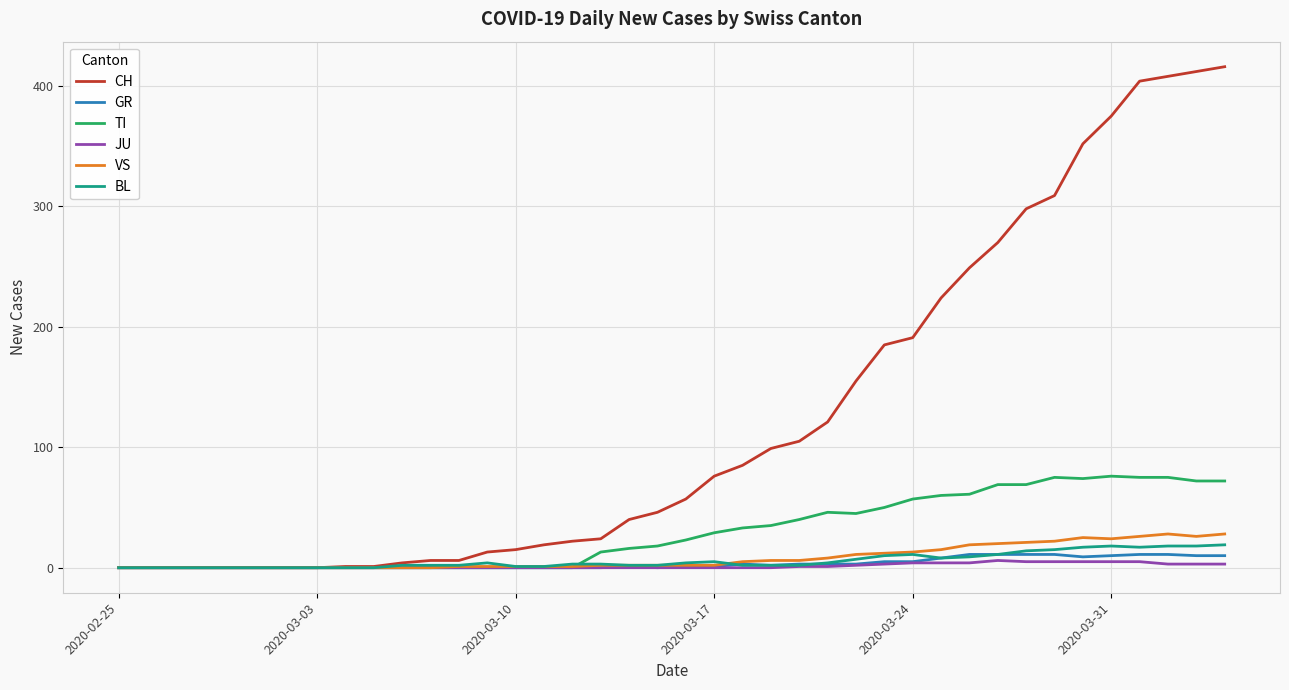

How many distinct data groups are displayed?

6